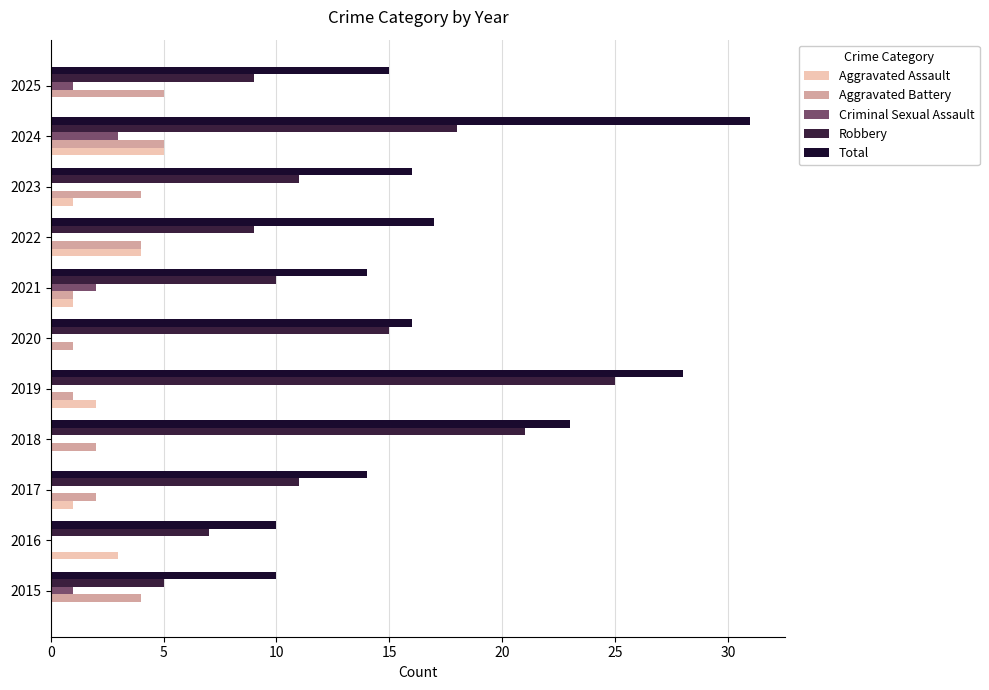

What is the average value of the Aggravated Battery series?

3